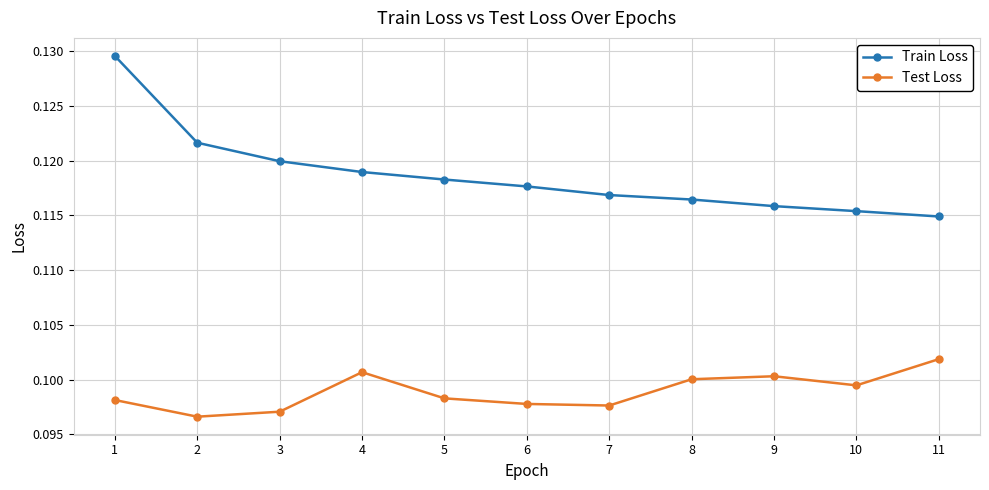

How many interior local peaks does the Test Loss series have?

2